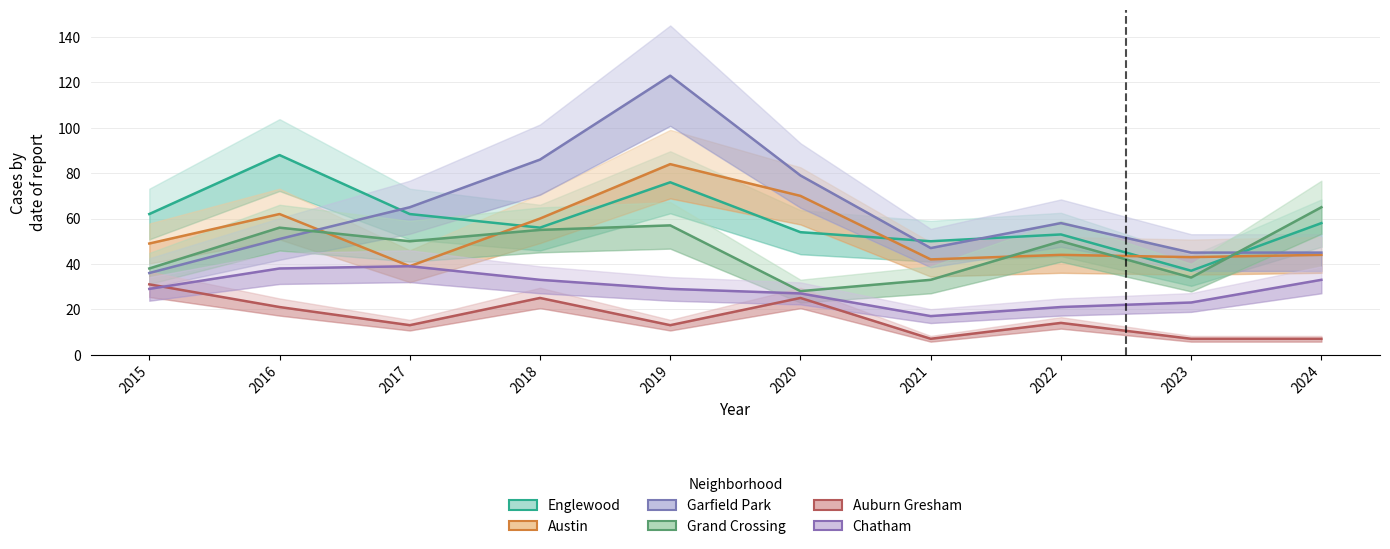

Is the value of Garfield Park at 2015 greater than the value of Chatham at 2021?

Yes